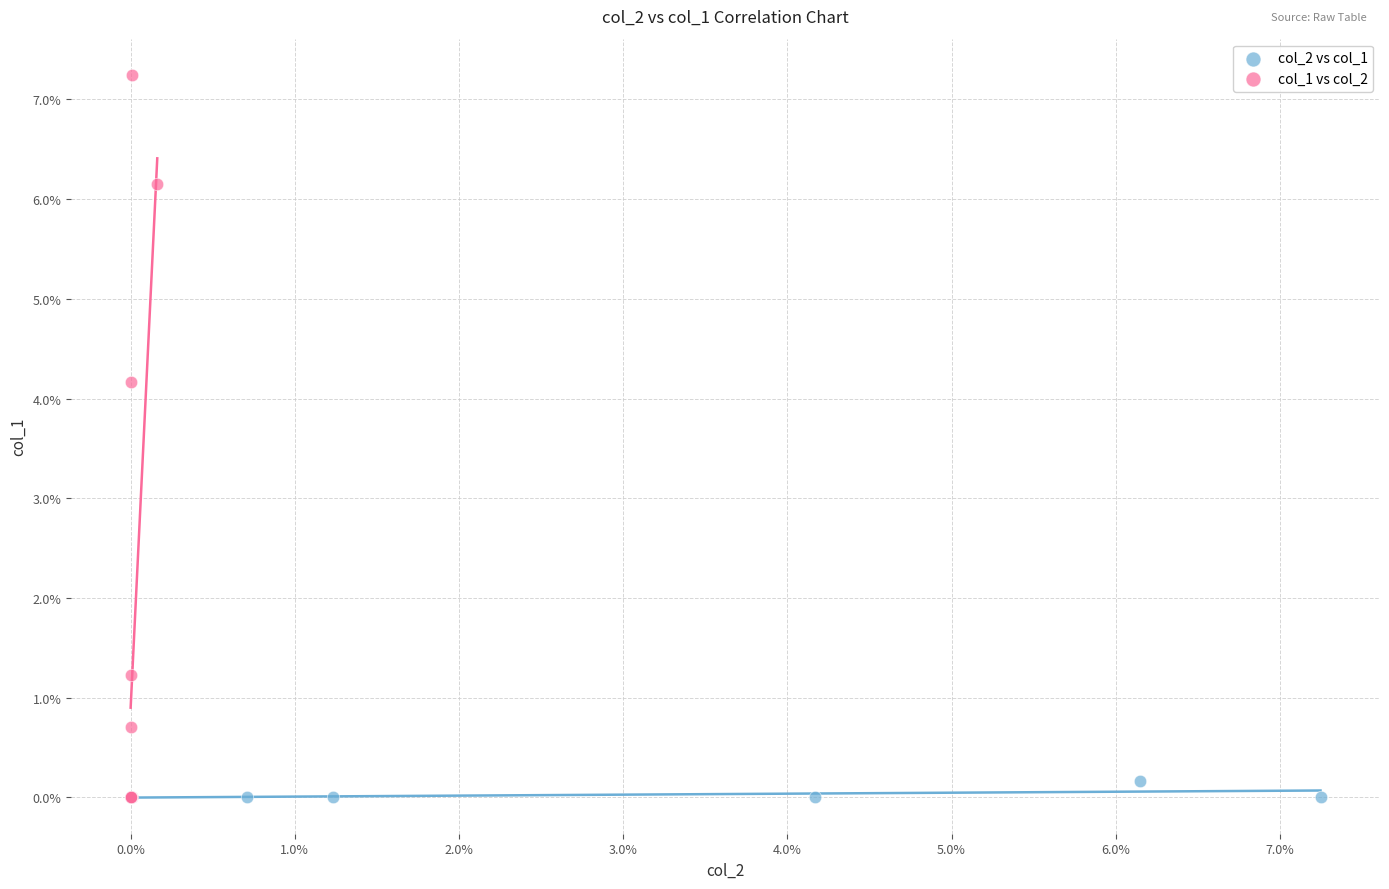

Which series has the largest Y range (max minus min)?

col_1 vs col_2